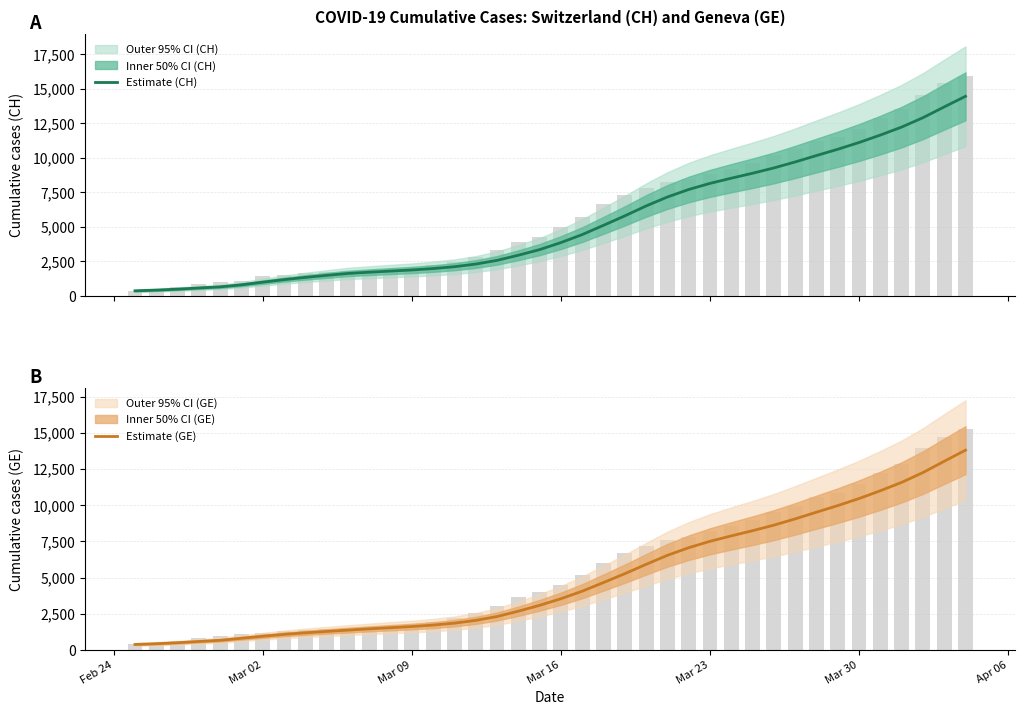

What is the greatest value displayed?

14443.8